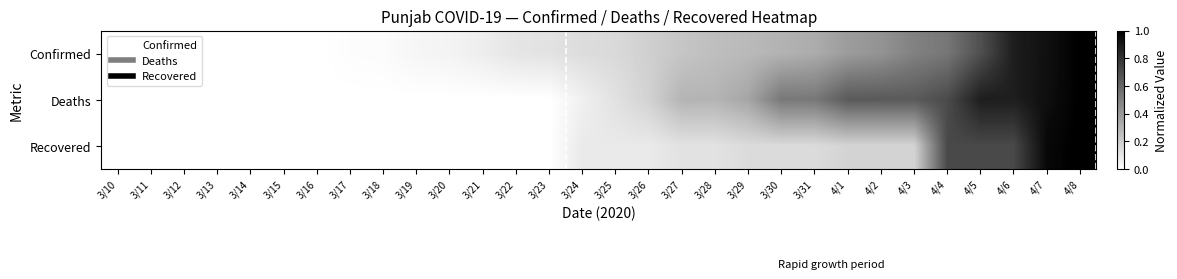

What is the total value across all series at 3/26?

0.5